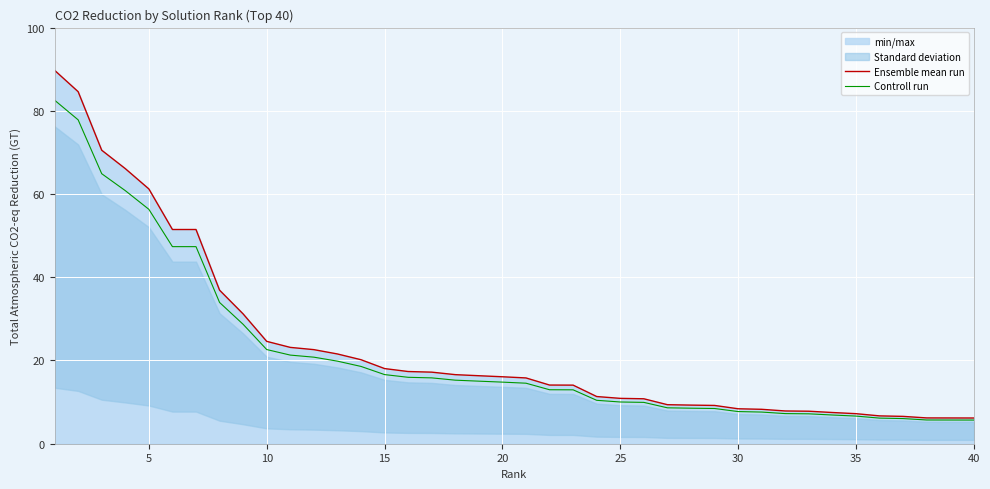

How many data points in Controll run are above 14?

21